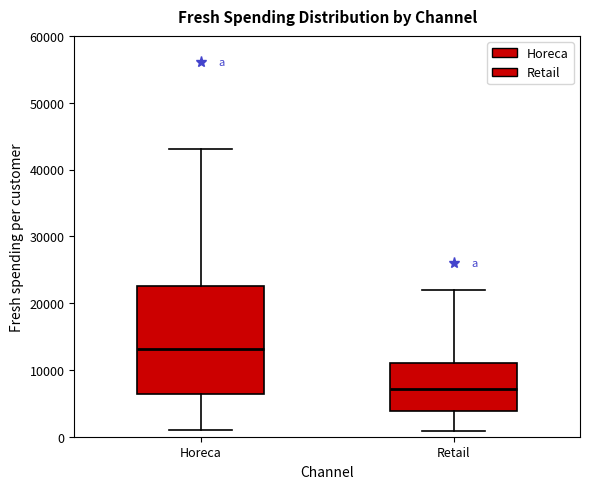

Which box's median line is the lowest?

Retail